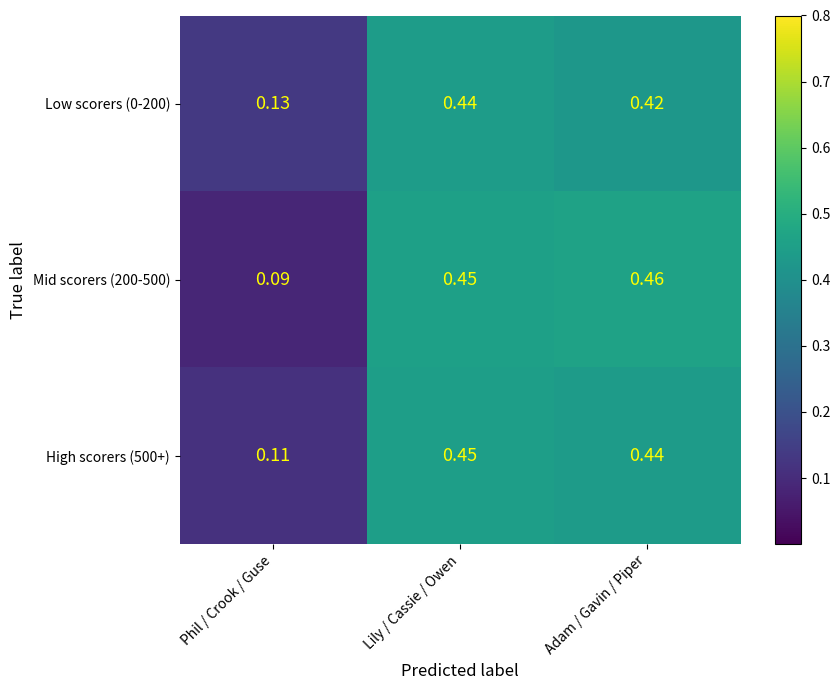

At which category is the sum across all series the highest?

Lily / Cassie / Owen